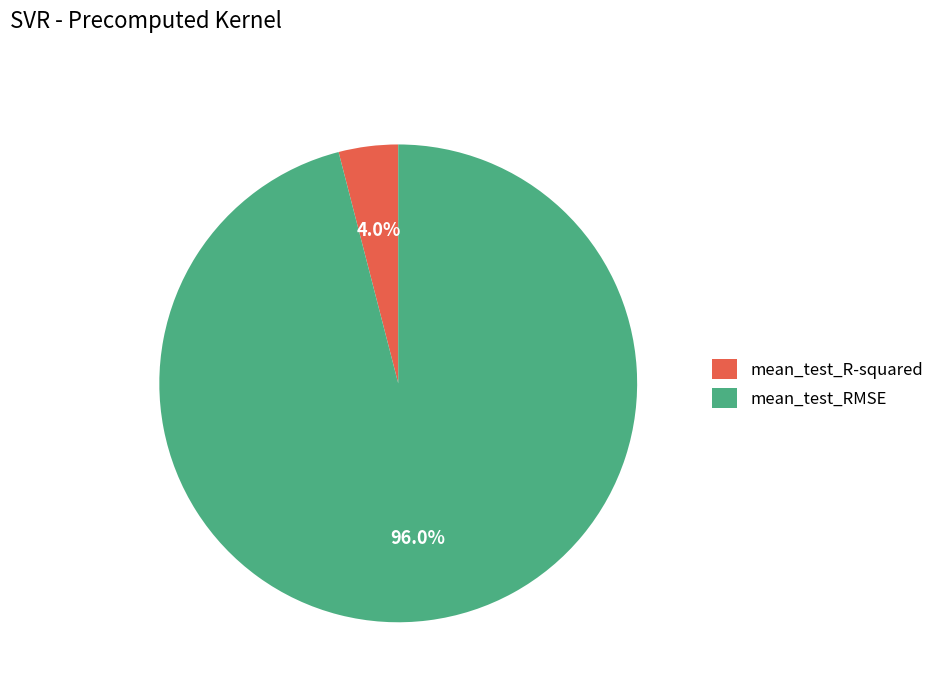

What percentage is the mean_test_R-squared slice, to the nearest percent?

4%